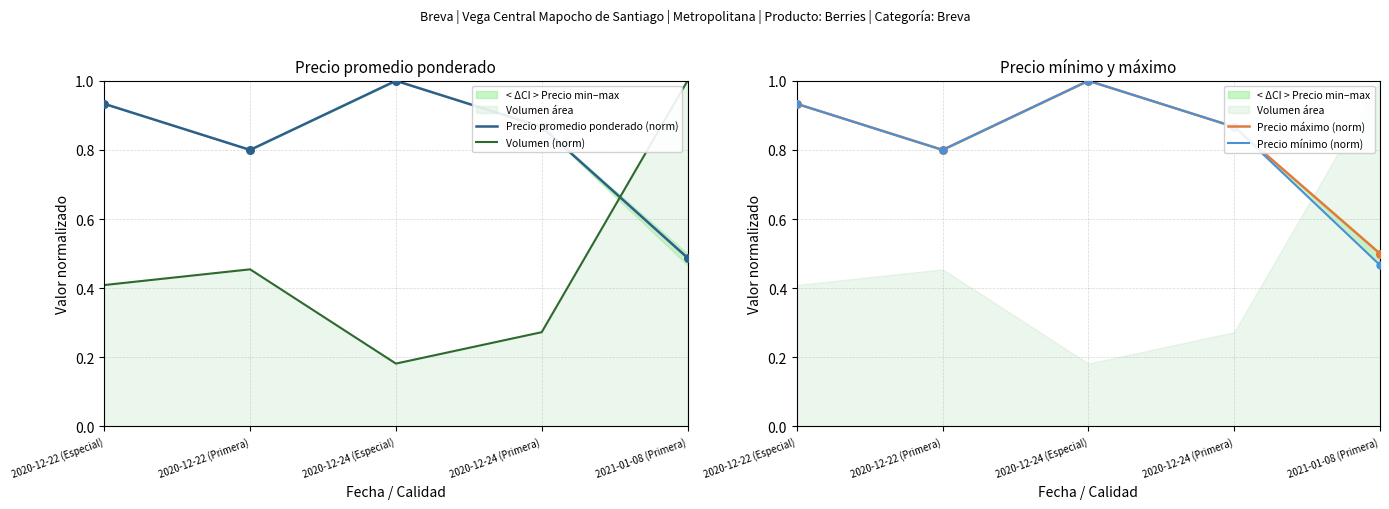

Is the value of Precio máximo (norm) at 2021-01-08 (Primera) greater than the value of Precio promedio ponderado (norm) at 2020-12-24 (Primera)?

No